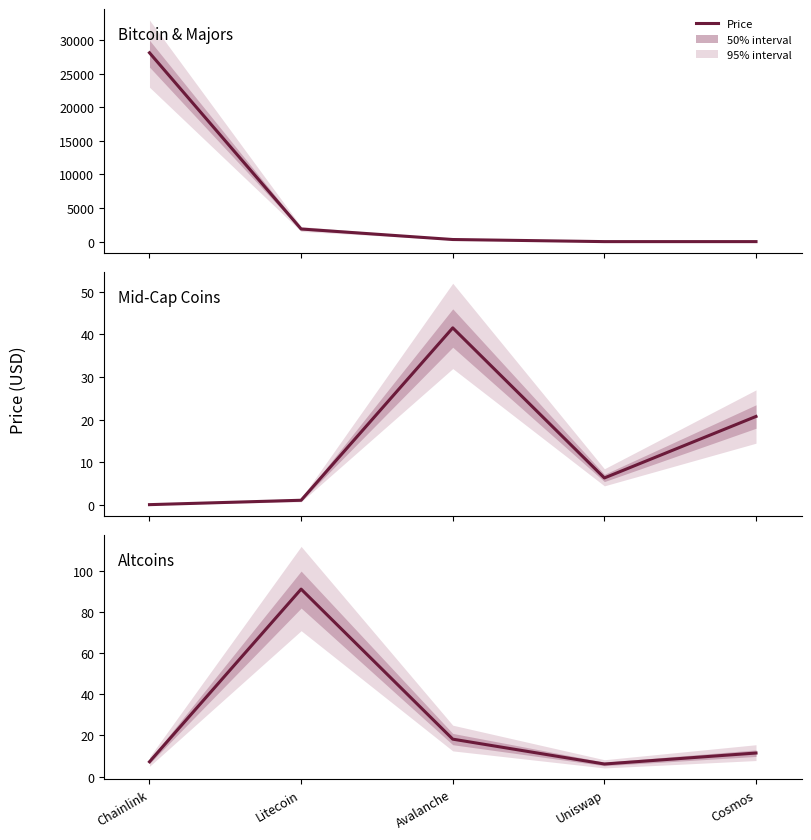

What position from the right is Avalanche?

3